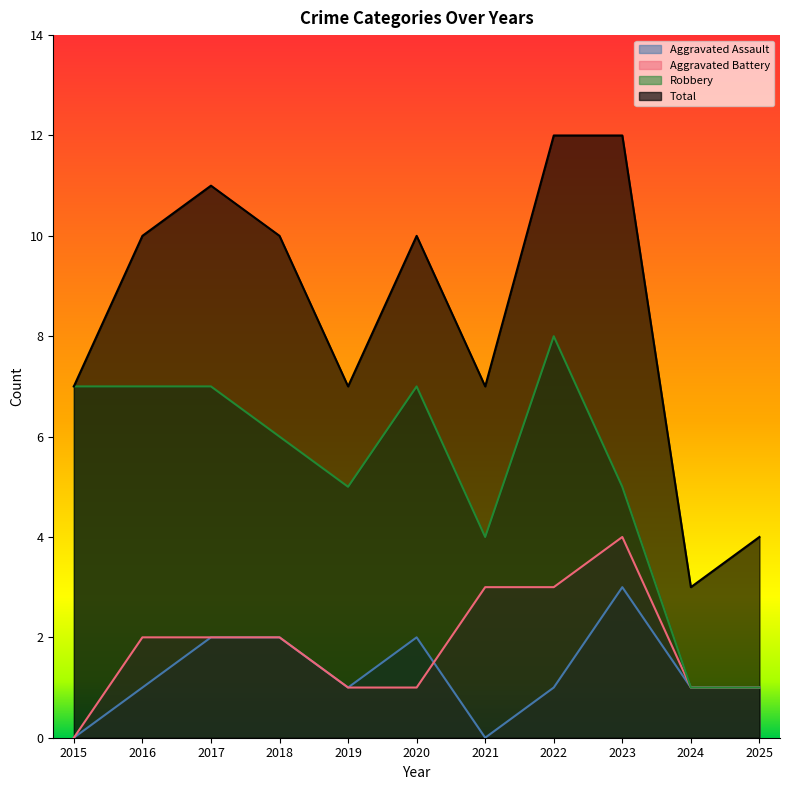

How many interior local valleys does the Aggravated Assault series have?

2